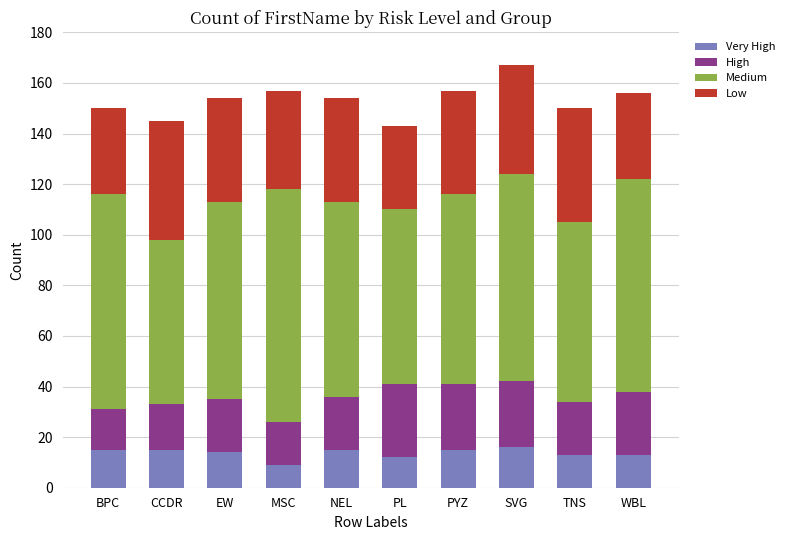

What is the total value across all series at TNS?

150